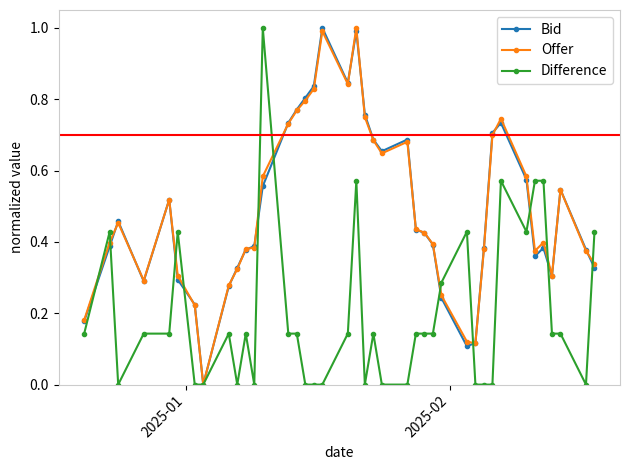

What is the sum of all Bid values?

19.5